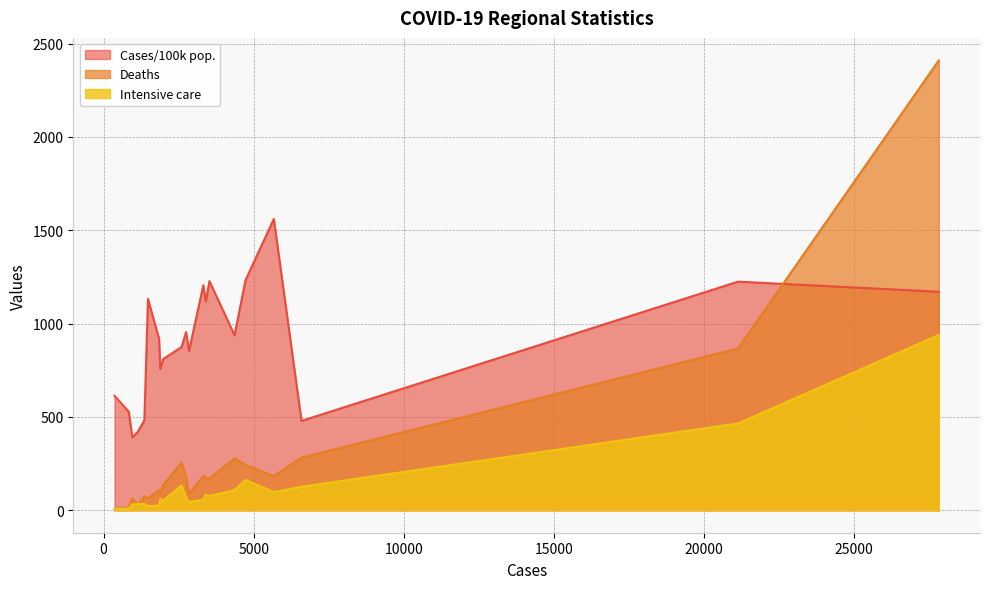

Is it true that Cases/100k pop. equals 1233.0 at Uppsala?

True